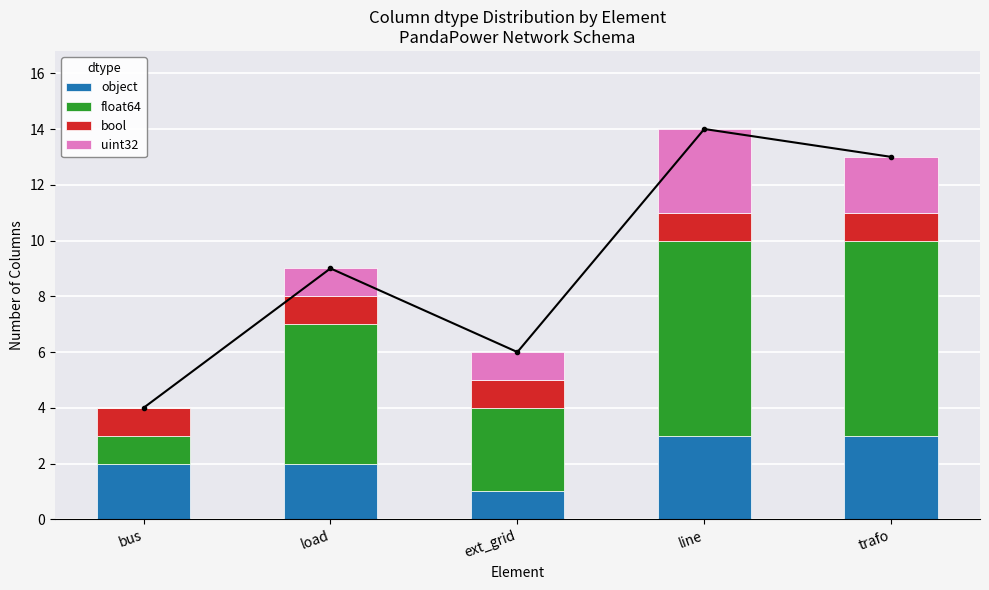

What is the sum of the bool values at ext_grid and trafo?

2